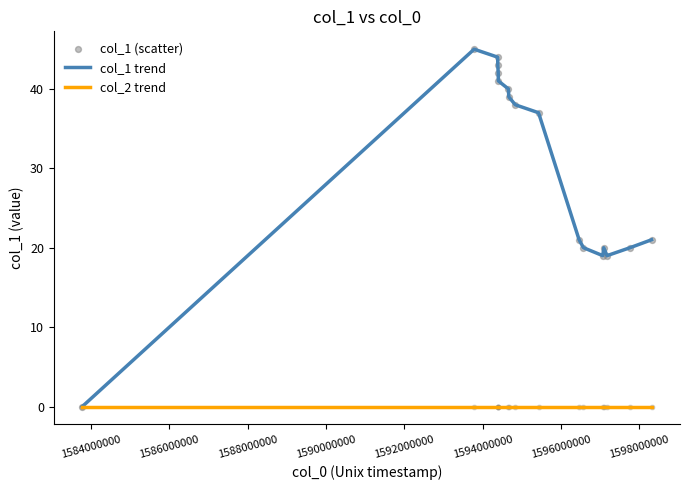

Rank the series by their average value, from lowest to highest.

col_2 trend, col_1 trend